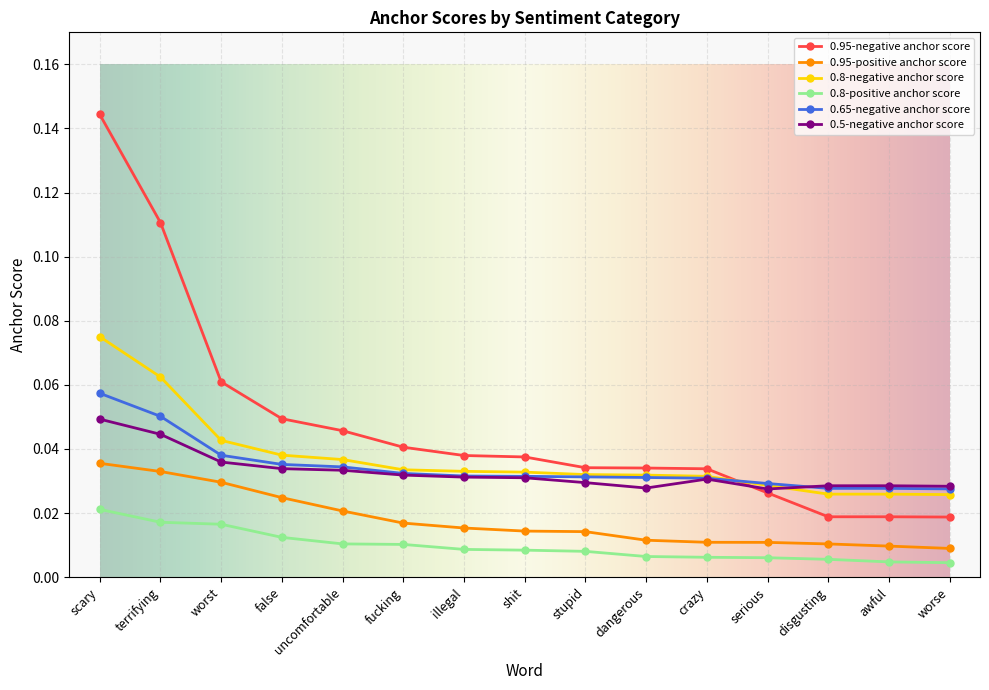

What is the sum of all 0.95-positive anchor score values?

0.3